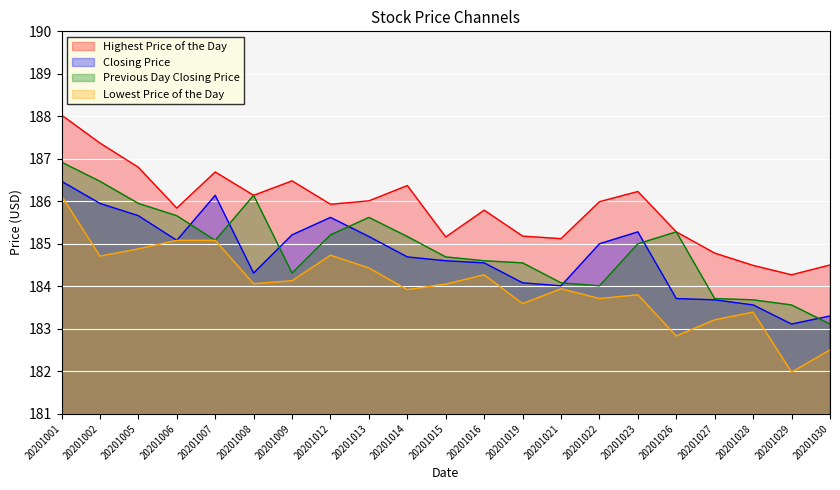

What is the difference between the second highest and second lowest values in the Lowest Price of the Day series?

2.6